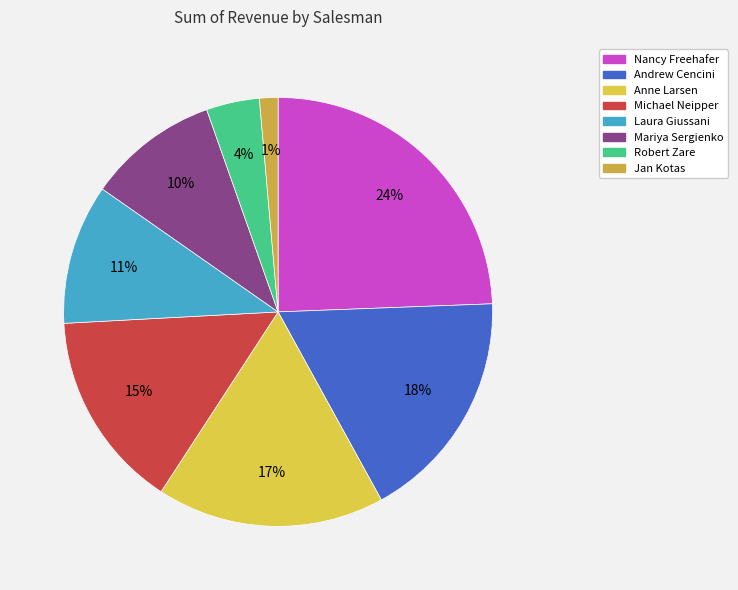

What is the change in value from Andrew Cencini to Mariya Sergienko?

-5426.0